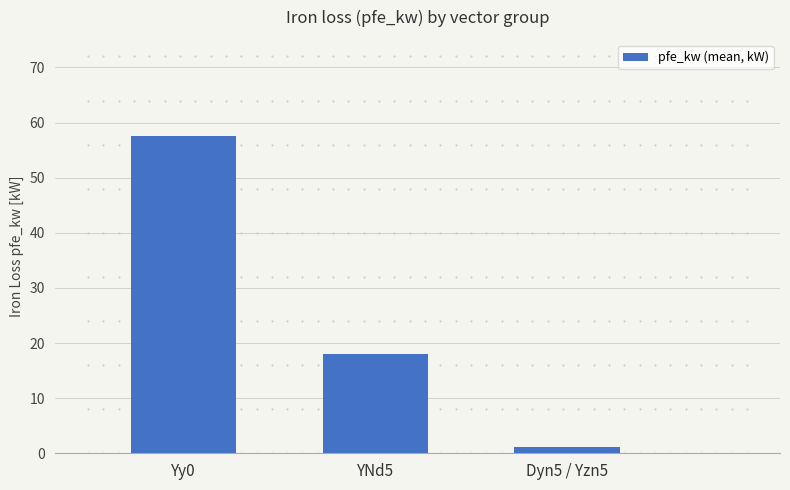

What is the sum of the values at Dyn5 / Yzn5 and YNd5?

19.1